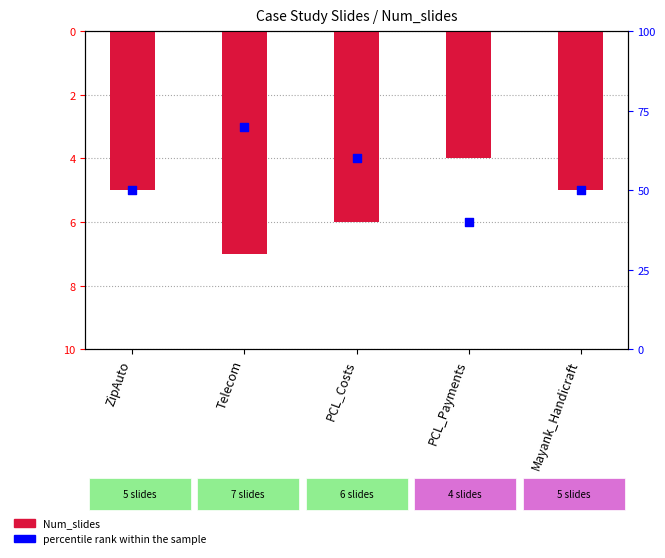

At how many categories does at least one series exceed 60?

1